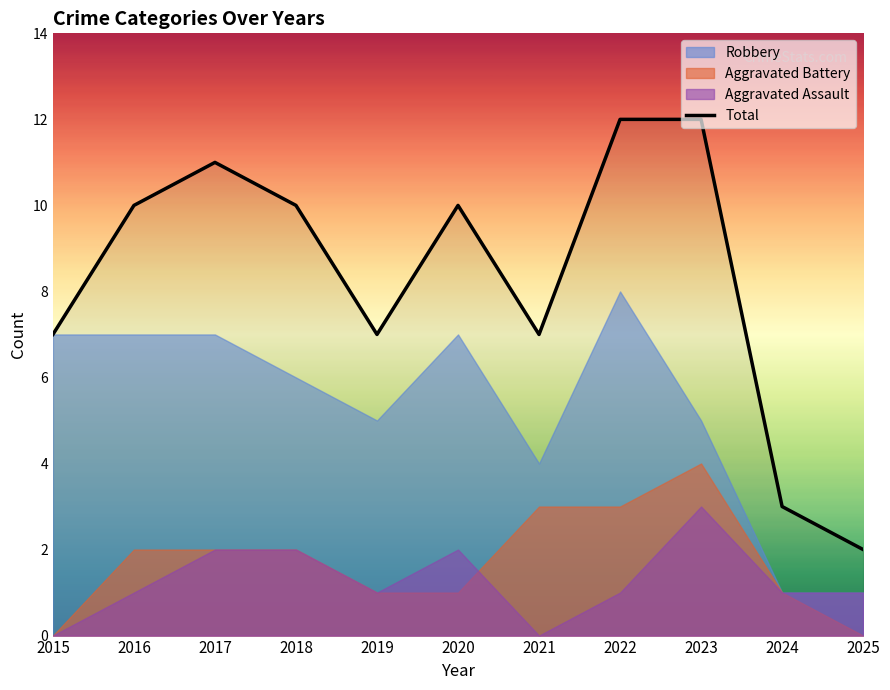

Rank the categories by value from lowest to highest.

2025, 2024, 2015, 2019, 2021, 2016, 2018, 2020, 2017, 2022, 2023